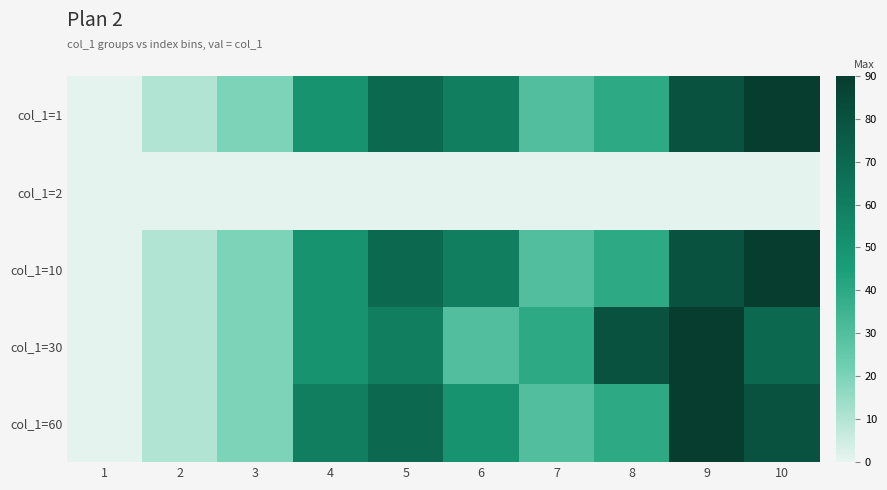

List the series in order of their peak value, lowest first.

col_1=2, col_1=1, col_1=10, col_1=30, col_1=60